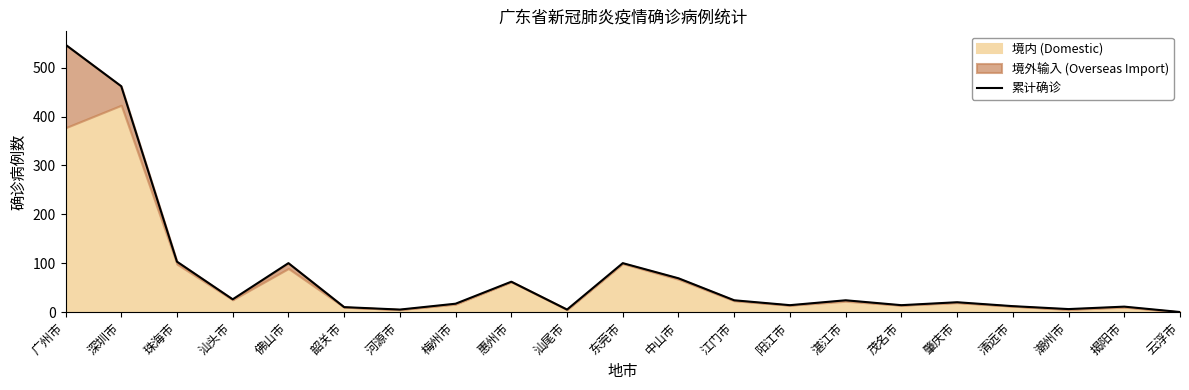

List the labels in order of value, largest first.

广州市, 深圳市, 珠海市, 佛山市, 东莞市, 中山市, 惠州市, 汕头市, 江门市, 湛江市, 肇庆市, 梅州市, 阳江市, 茂名市, 清远市, 揭阳市, 韶关市, 潮州市, 河源市, 汕尾市, 云浮市